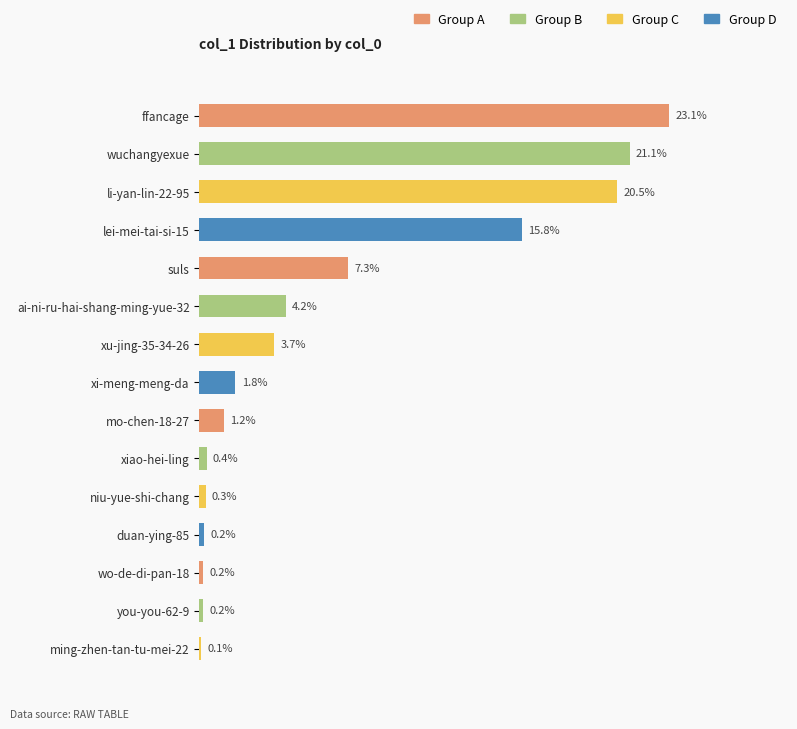

What is the label of the 14th bar from the top?

you-you-62-9